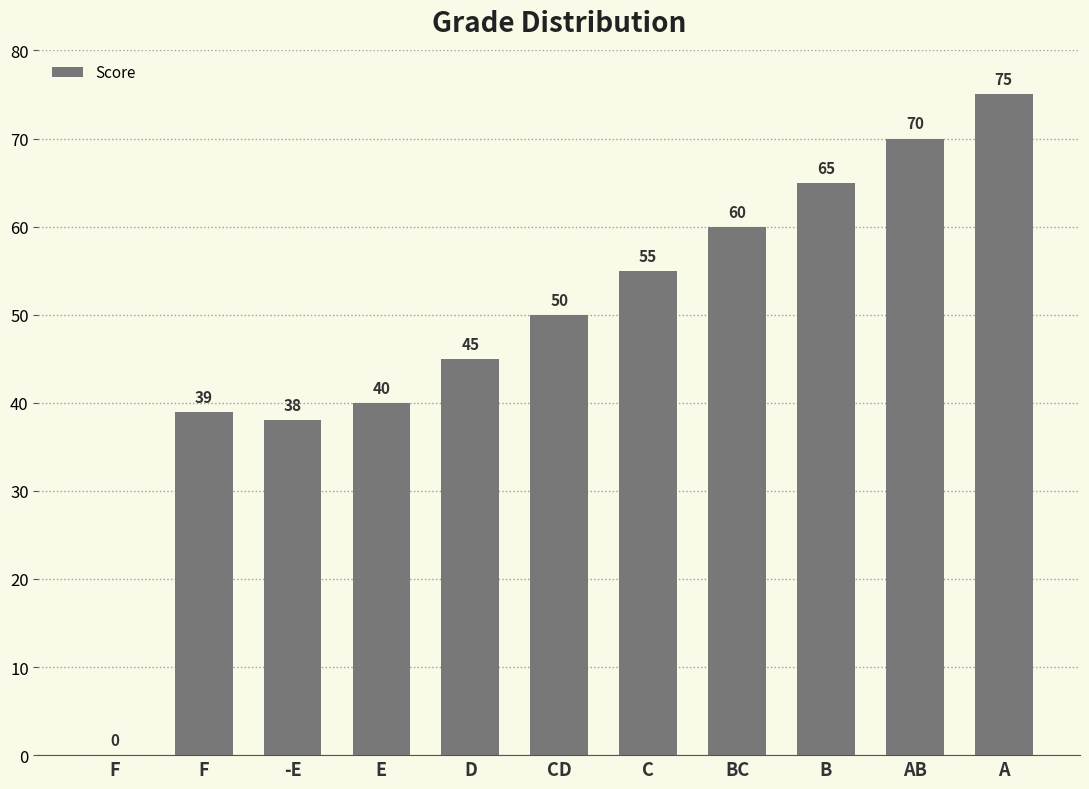

What is the change in value from D to AB?

+25